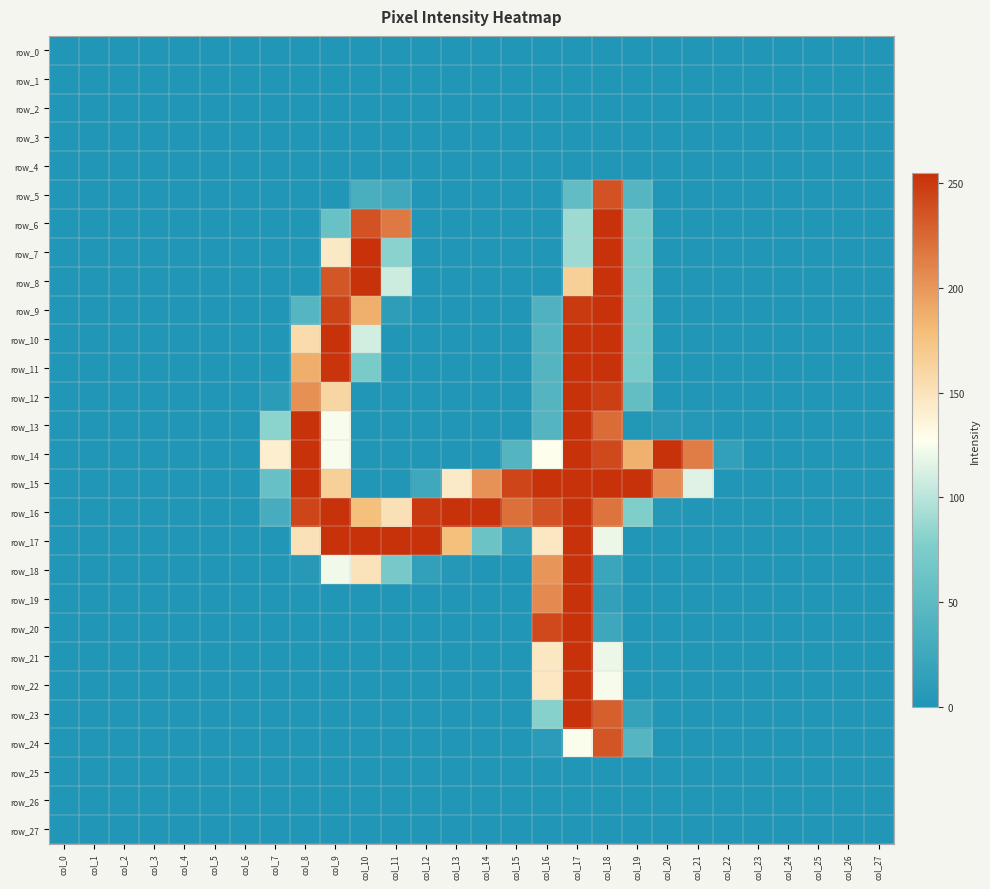

Reading right to left, transcribe all the data shown in this chart.

row_0: col_27=0	col_26=0	col_25=0	col_24=0	col_23=0	col_22=0	col_21=0	col_20=0	col_19=0	col_18=0	col_17=0	col_16=0	col_15=0	col_14=0	col_13=0	col_12=0	col_11=0	col_10=0	col_9=0	col_8=0	col_7=0	col_6=0	col_5=0	col_4=0	col_3=0	col_2=0	col_1=0	col_0=0
row_1: col_27=0	col_26=0	col_25=0	col_24=0	col_23=0	col_22=0	col_21=0	col_20=0	col_19=0	col_18=0	col_17=0	col_16=0	col_15=0	col_14=0	col_13=0	col_12=0	col_11=0	col_10=0	col_9=0	col_8=0	col_7=0	col_6=0	col_5=0	col_4=0	col_3=0	col_2=0	col_1=0	col_0=0
row_2: col_27=0	col_26=0	col_25=0	col_24=0	col_23=0	col_22=0	col_21=0	col_20=0	col_19=0	col_18=0	col_17=0	col_16=0	col_15=0	col_14=0	col_13=0	col_12=0	col_11=0	col_10=0	col_9=0	col_8=0	col_7=0	col_6=0	col_5=0	col_4=0	col_3=0	col_2=0	col_1=0	col_0=0
row_3: col_27=0	col_26=0	col_25=0	col_24=0	col_23=0	col_22=0	col_21=0	col_20=0	col_19=0	col_18=0	col_17=0	col_16=0	col_15=0	col_14=0	col_13=0	col_12=0	col_11=0	col_10=0	col_9=0	col_8=0	col_7=0	col_6=0	col_5=0	col_4=0	col_3=0	col_2=0	col_1=0	col_0=0
row_4: col_27=0	col_26=0	col_25=0	col_24=0	col_23=0	col_22=0	col_21=0	col_20=0	col_19=0	col_18=0	col_17=0	col_16=0	col_15=0	col_14=0	col_13=0	col_12=0	col_11=0	col_10=0	col_9=0	col_8=0	col_7=0	col_6=0	col_5=0	col_4=0	col_3=0	col_2=0	col_1=0	col_0=0
row_5: col_27=0	col_26=0	col_25=0	col_24=0	col_23=0	col_22=0	col_21=0	col_20=0	col_19=43	col_18=237	col_17=53	col_16=0	col_15=0	col_14=0	col_13=0	col_12=0	col_11=25	col_10=33	col_9=0	col_8=0	col_7=0	col_6=0	col_5=0	col_4=0	col_3=0	col_2=0	col_1=0	col_0=0
row_6: col_27=0	col_26=0	col_25=0	col_24=0	col_23=0	col_22=0	col_21=0	col_20=0	col_19=73	col_18=254	col_17=89	col_16=0	col_15=0	col_14=0	col_13=0	col_12=0	col_11=216	col_10=237	col_9=59	col_8=0	col_7=0	col_6=0	col_5=0	col_4=0	col_3=0	col_2=0	col_1=0	col_0=0
row_7: col_27=0	col_26=0	col_25=0	col_24=0	col_23=0	col_22=0	col_21=0	col_20=0	col_19=73	col_18=254	col_17=89	col_16=0	col_15=0	col_14=0	col_13=0	col_12=0	col_11=81	col_10=255	col_9=145	col_8=0	col_7=0	col_6=0	col_5=0	col_4=0	col_3=0	col_2=0	col_1=0	col_0=0
row_8: col_27=0	col_26=0	col_25=0	col_24=0	col_23=0	col_22=0	col_21=0	col_20=0	col_19=73	col_18=254	col_17=165	col_16=0	col_15=0	col_14=0	col_13=0	col_12=0	col_11=108	col_10=254	col_9=235	col_8=0	col_7=0	col_6=0	col_5=0	col_4=0	col_3=0	col_2=0	col_1=0	col_0=0
row_9: col_27=0	col_26=0	col_25=0	col_24=0	col_23=0	col_22=0	col_21=0	col_20=0	col_19=73	col_18=254	col_17=250	col_16=39	col_15=0	col_14=0	col_13=0	col_12=0	col_11=11	col_10=187	col_9=245	col_8=43	col_7=0	col_6=0	col_5=0	col_4=0	col_3=0	col_2=0	col_1=0	col_0=0
row_10: col_27=0	col_26=0	col_25=0	col_24=0	col_23=0	col_22=0	col_21=0	col_20=0	col_19=73	col_18=254	col_17=254	col_16=42	col_15=0	col_14=0	col_13=0	col_12=0	col_11=0	col_10=110	col_9=254	col_8=156	col_7=0	col_6=0	col_5=0	col_4=0	col_3=0	col_2=0	col_1=0	col_0=0
row_11: col_27=0	col_26=0	col_25=0	col_24=0	col_23=0	col_22=0	col_21=0	col_20=0	col_19=73	col_18=254	col_17=254	col_16=42	col_15=0	col_14=0	col_13=0	col_12=0	col_11=0	col_10=73	col_9=253	col_8=188	col_7=0	col_6=0	col_5=0	col_4=0	col_3=0	col_2=0	col_1=0	col_0=0
row_12: col_27=0	col_26=0	col_25=0	col_24=0	col_23=0	col_22=0	col_21=0	col_20=0	col_19=55	col_18=247	col_17=254	col_16=42	col_15=0	col_14=0	col_13=0	col_12=0	col_11=0	col_10=0	col_9=160	col_8=204	col_7=9	col_6=0	col_5=0	col_4=0	col_3=0	col_2=0	col_1=0	col_0=0
row_13: col_27=0	col_26=0	col_25=0	col_24=0	col_23=0	col_22=0	col_21=4	col_20=6	col_19=2	col_18=223	col_17=254	col_16=42	col_15=0	col_14=0	col_13=0	col_12=0	col_11=0	col_10=0	col_9=125	col_8=254	col_7=82	col_6=0	col_5=0	col_4=0	col_3=0	col_2=0	col_1=0	col_0=0
row_14: col_27=0	col_26=0	col_25=0	col_24=0	col_23=0	col_22=15	col_21=214	col_20=254	col_19=186	col_18=242	col_17=254	col_16=128	col_15=42	col_14=0	col_13=0	col_12=0	col_11=0	col_10=0	col_9=125	col_8=254	col_7=141	col_6=0	col_5=0	col_4=0	col_3=0	col_2=0	col_1=0	col_0=0
row_15: col_27=0	col_26=0	col_25=0	col_24=0	col_23=0	col_22=0	col_21=115	col_20=206	col_19=254	col_18=254	col_17=254	col_16=254	col_15=244	col_14=203	col_13=144	col_12=25	col_11=0	col_10=0	col_9=165	col_8=254	col_7=58	col_6=0	col_5=0	col_4=0	col_3=0	col_2=0	col_1=0	col_0=0
row_16: col_27=0	col_26=0	col_25=0	col_24=0	col_23=0	col_22=0	col_21=0	col_20=3	col_19=77	col_18=219	col_17=254	col_16=237	col_15=221	col_14=254	col_13=254	col_12=251	col_11=152	col_10=178	col_9=254	col_8=244	col_7=31	col_6=0	col_5=0	col_4=0	col_3=0	col_2=0	col_1=0	col_0=0
row_17: col_27=0	col_26=0	col_25=0	col_24=0	col_23=0	col_22=0	col_21=0	col_20=0	col_19=0	col_18=120	col_17=254	col_16=146	col_15=13	col_14=62	col_13=178	col_12=254	col_11=254	col_10=254	col_9=254	col_8=151	col_7=0	col_6=0	col_5=0	col_4=0	col_3=0	col_2=0	col_1=0	col_0=0
row_18: col_27=0	col_26=0	col_25=0	col_24=0	col_23=0	col_22=0	col_21=0	col_20=0	col_19=0	col_18=21	col_17=254	col_16=201	col_15=0	col_14=0	col_13=3	col_12=15	col_11=70	col_10=150	col_9=122	col_8=5	col_7=0	col_6=0	col_5=0	col_4=0	col_3=0	col_2=0	col_1=0	col_0=0
row_19: col_27=0	col_26=0	col_25=0	col_24=0	col_23=0	col_22=0	col_21=0	col_20=0	col_19=0	col_18=15	col_17=254	col_16=207	col_15=0	col_14=0	col_13=0	col_12=0	col_11=0	col_10=0	col_9=0	col_8=0	col_7=0	col_6=0	col_5=0	col_4=0	col_3=0	col_2=0	col_1=0	col_0=0
row_20: col_27=0	col_26=0	col_25=0	col_24=0	col_23=0	col_22=0	col_21=0	col_20=0	col_19=0	col_18=24	col_17=254	col_16=242	col_15=0	col_14=0	col_13=0	col_12=0	col_11=0	col_10=0	col_9=0	col_8=0	col_7=0	col_6=0	col_5=0	col_4=0	col_3=0	col_2=0	col_1=0	col_0=0
row_21: col_27=0	col_26=0	col_25=0	col_24=0	col_23=0	col_22=0	col_21=0	col_20=0	col_19=0	col_18=120	col_17=254	col_16=146	col_15=0	col_14=0	col_13=0	col_12=0	col_11=0	col_10=0	col_9=0	col_8=0	col_7=0	col_6=0	col_5=0	col_4=0	col_3=0	col_2=0	col_1=0	col_0=0
row_22: col_27=0	col_26=0	col_25=0	col_24=0	col_23=0	col_22=0	col_21=0	col_20=0	col_19=0	col_18=124	col_17=254	col_16=146	col_15=0	col_14=0	col_13=0	col_12=0	col_11=0	col_10=0	col_9=0	col_8=0	col_7=0	col_6=0	col_5=0	col_4=0	col_3=0	col_2=0	col_1=0	col_0=0
row_23: col_27=0	col_26=0	col_25=0	col_24=0	col_23=0	col_22=0	col_21=0	col_20=0	col_19=17	col_18=230	col_17=254	col_16=80	col_15=0	col_14=0	col_13=0	col_12=0	col_11=0	col_10=0	col_9=0	col_8=0	col_7=0	col_6=0	col_5=0	col_4=0	col_3=0	col_2=0	col_1=0	col_0=0
row_24: col_27=0	col_26=0	col_25=0	col_24=0	col_23=0	col_22=0	col_21=0	col_20=0	col_19=43	col_18=236	col_17=126	col_16=8	col_15=0	col_14=0	col_13=0	col_12=0	col_11=0	col_10=0	col_9=0	col_8=0	col_7=0	col_6=0	col_5=0	col_4=0	col_3=0	col_2=0	col_1=0	col_0=0
row_25: col_27=0	col_26=0	col_25=0	col_24=0	col_23=0	col_22=0	col_21=0	col_20=0	col_19=0	col_18=0	col_17=0	col_16=0	col_15=0	col_14=0	col_13=0	col_12=0	col_11=0	col_10=0	col_9=0	col_8=0	col_7=0	col_6=0	col_5=0	col_4=0	col_3=0	col_2=0	col_1=0	col_0=0
row_26: col_27=0	col_26=0	col_25=0	col_24=0	col_23=0	col_22=0	col_21=0	col_20=0	col_19=0	col_18=0	col_17=0	col_16=0	col_15=0	col_14=0	col_13=0	col_12=0	col_11=0	col_10=0	col_9=0	col_8=0	col_7=0	col_6=0	col_5=0	col_4=0	col_3=0	col_2=0	col_1=0	col_0=0
row_27: col_27=0	col_26=0	col_25=0	col_24=0	col_23=0	col_22=0	col_21=0	col_20=0	col_19=0	col_18=0	col_17=0	col_16=0	col_15=0	col_14=0	col_13=0	col_12=0	col_11=0	col_10=0	col_9=0	col_8=0	col_7=0	col_6=0	col_5=0	col_4=0	col_3=0	col_2=0	col_1=0	col_0=0